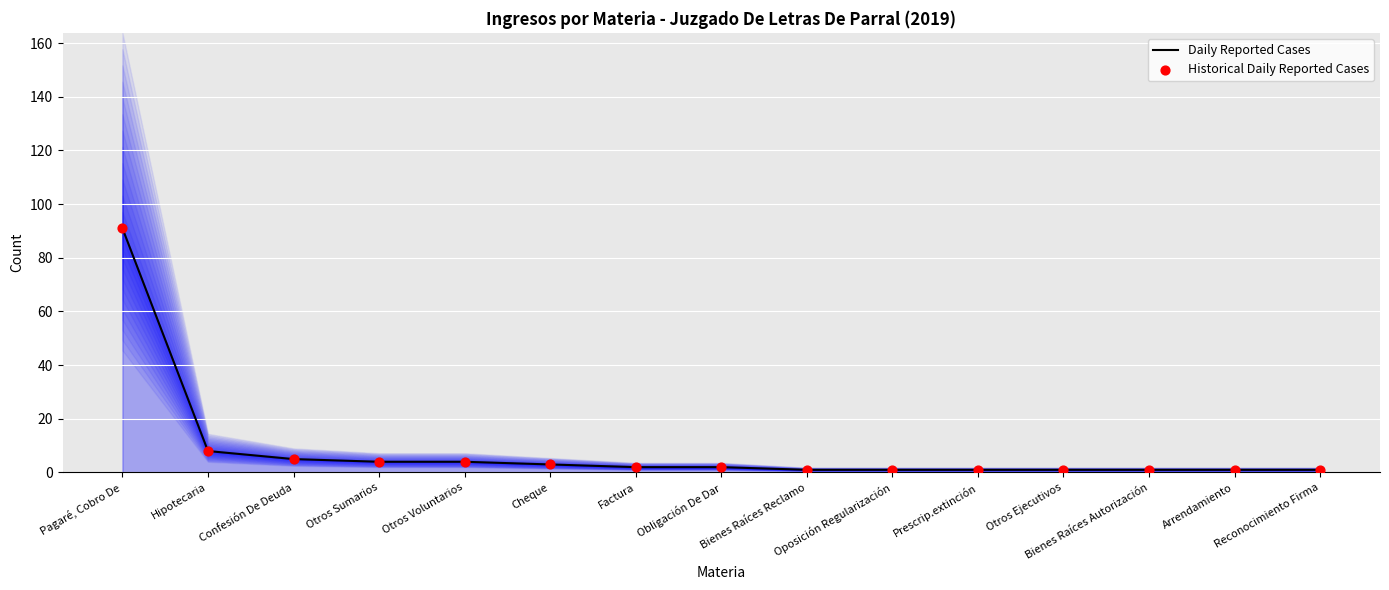

At how many categories does at least one series exceed 82?

1